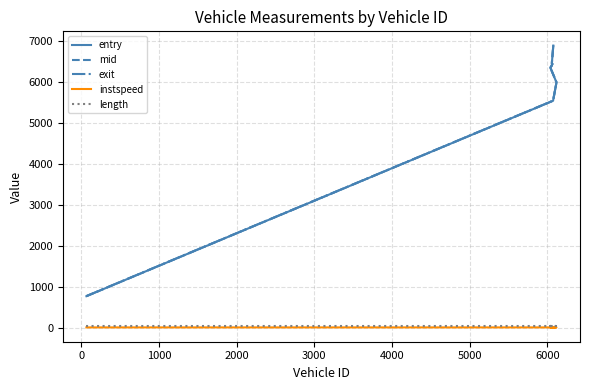

Rank the series at 4000 from lowest to highest value.

instspeed, length, entry, mid, exit